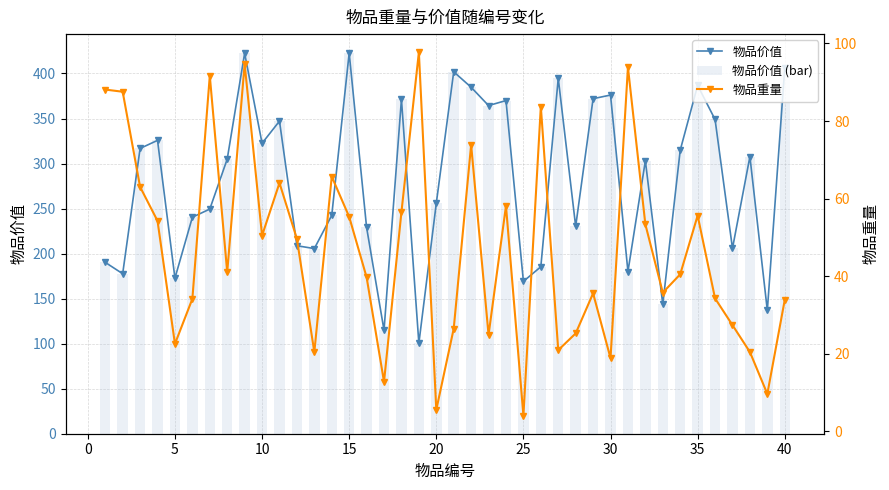

Rank the series by their maximum value, from highest to lowest.

物品价值, 物品价值 (bar), 物品重量